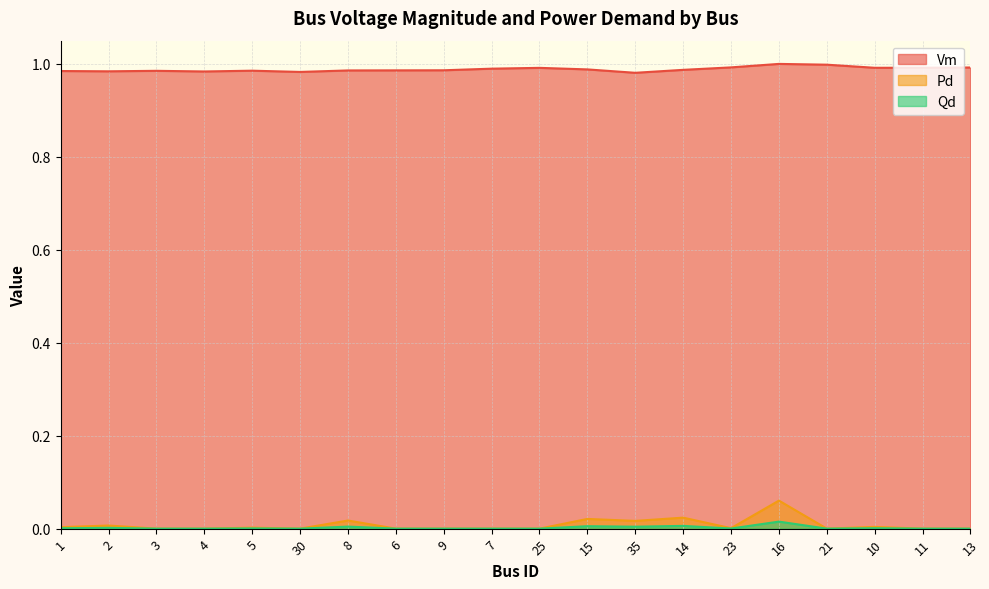

Rank the series at 15 from highest to lowest value.

Vm, Pd, Qd